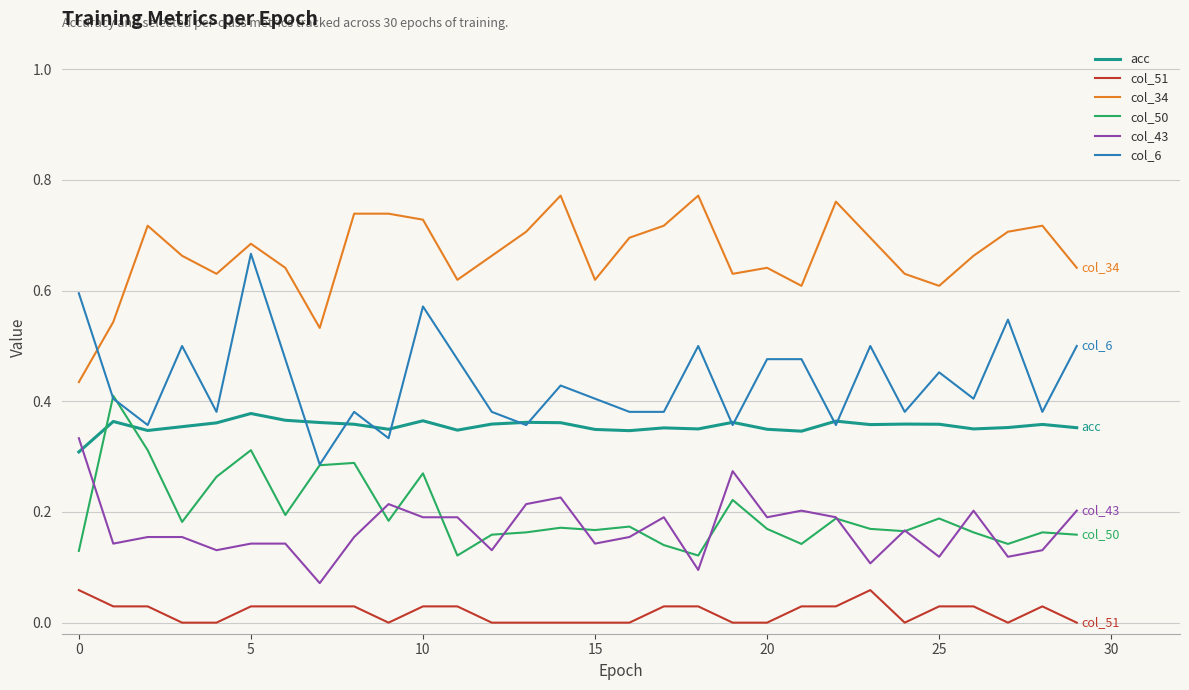

Is this an area chart (filled region under the line)?

No